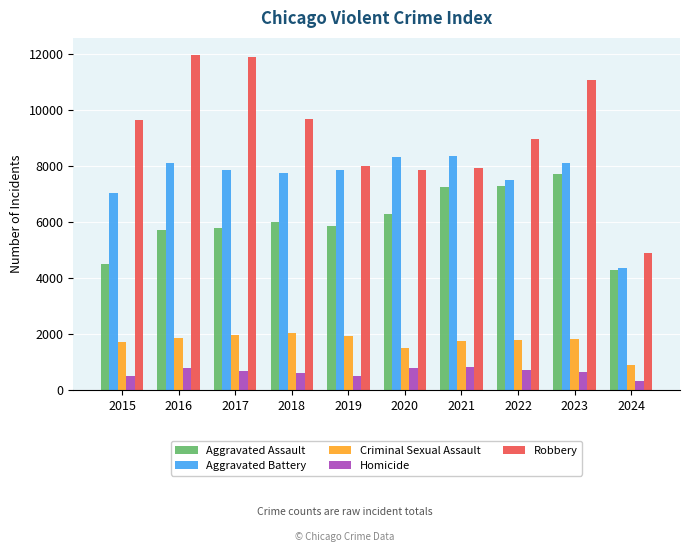

The Aggravated Battery series shows 5317 at 2016. True or false?

False